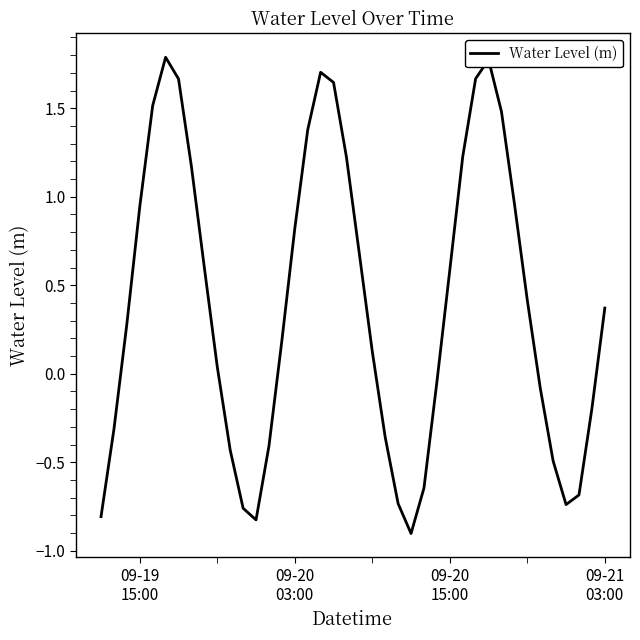

How many lines are shown in the chart?

1